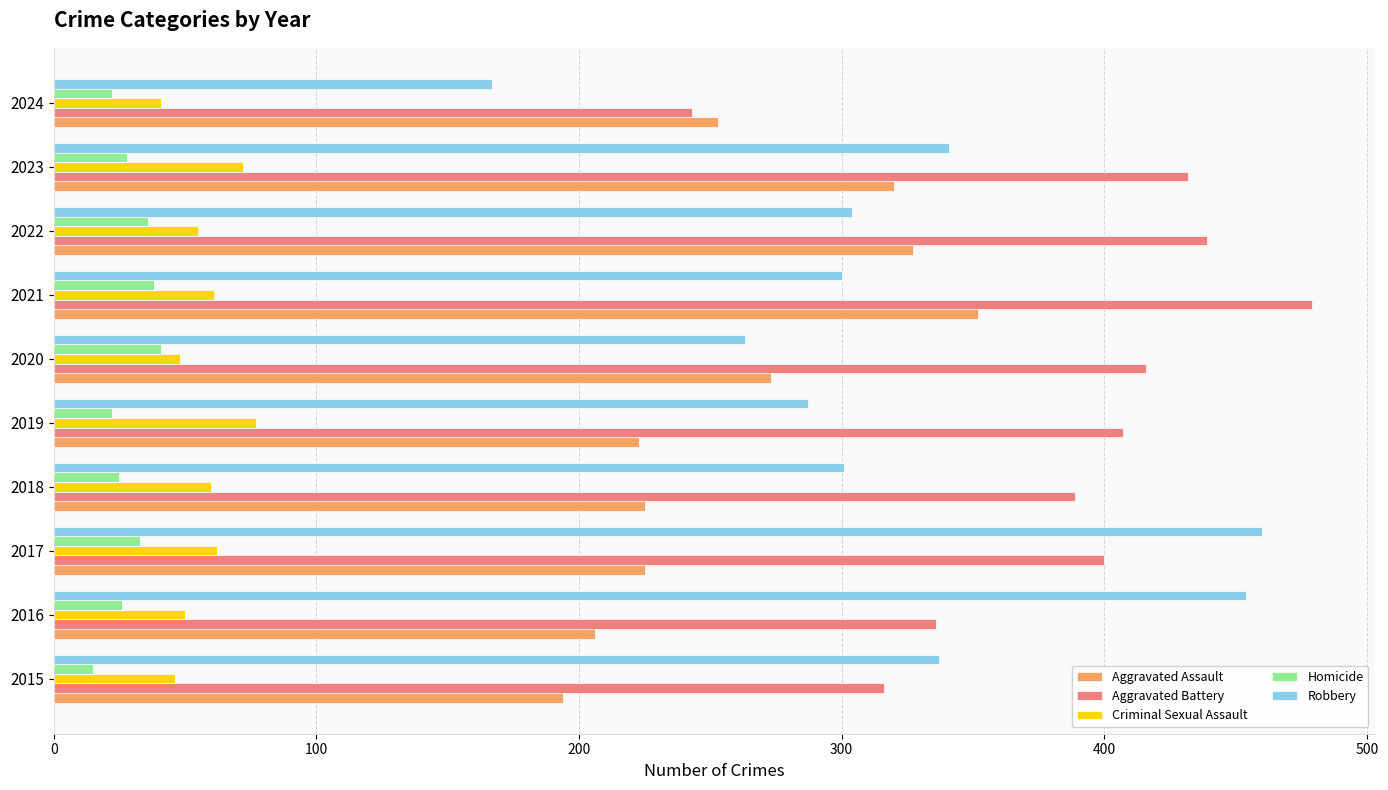

What is the sum of all Aggravated Assault values?

2598